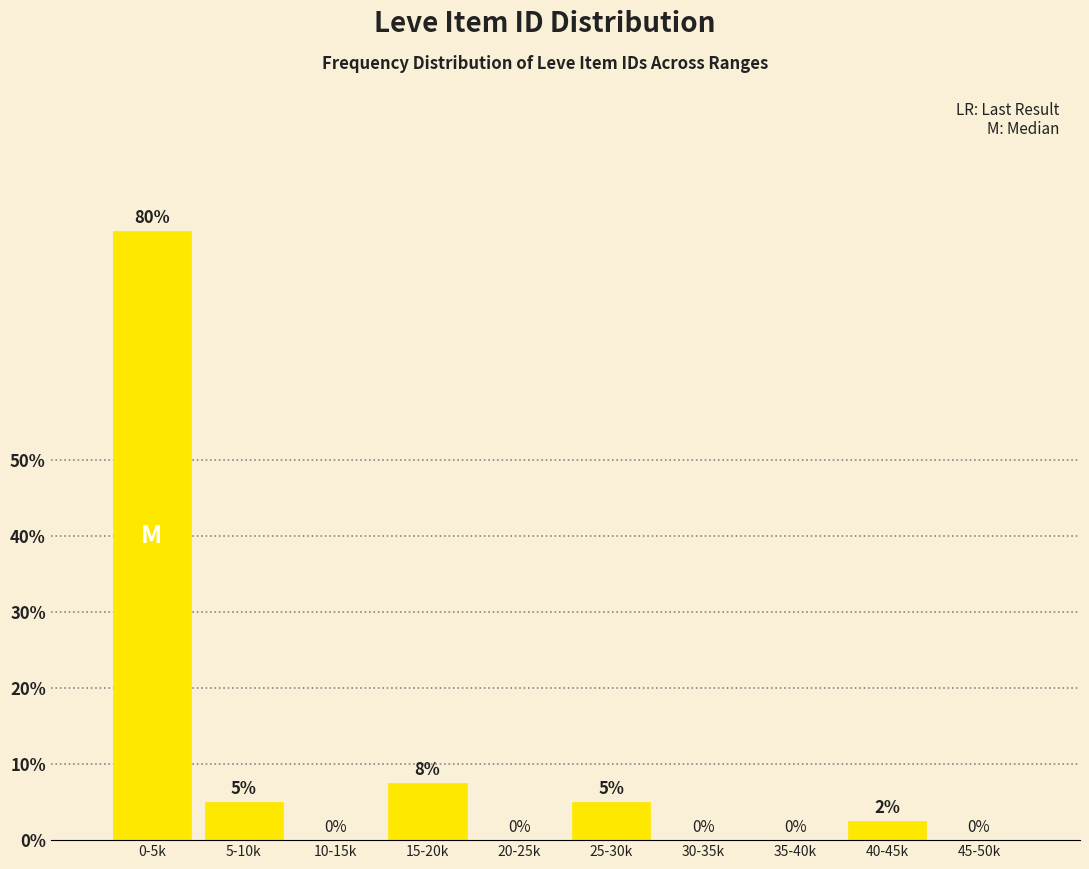

Which has a higher value, 45-50k or 0-5k?

0-5k